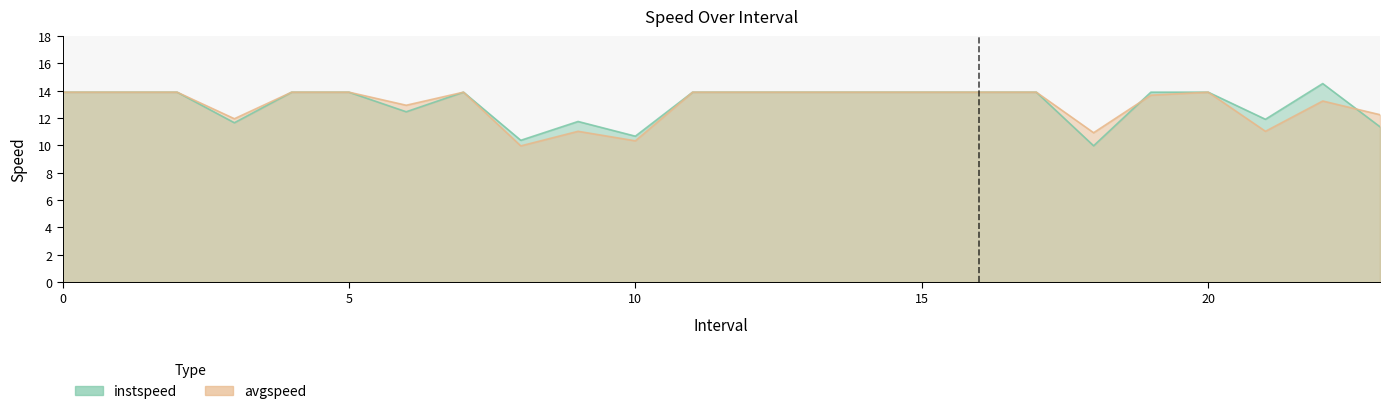

After their last crossing, which series has the higher values: instspeed or avgspeed?

avgspeed